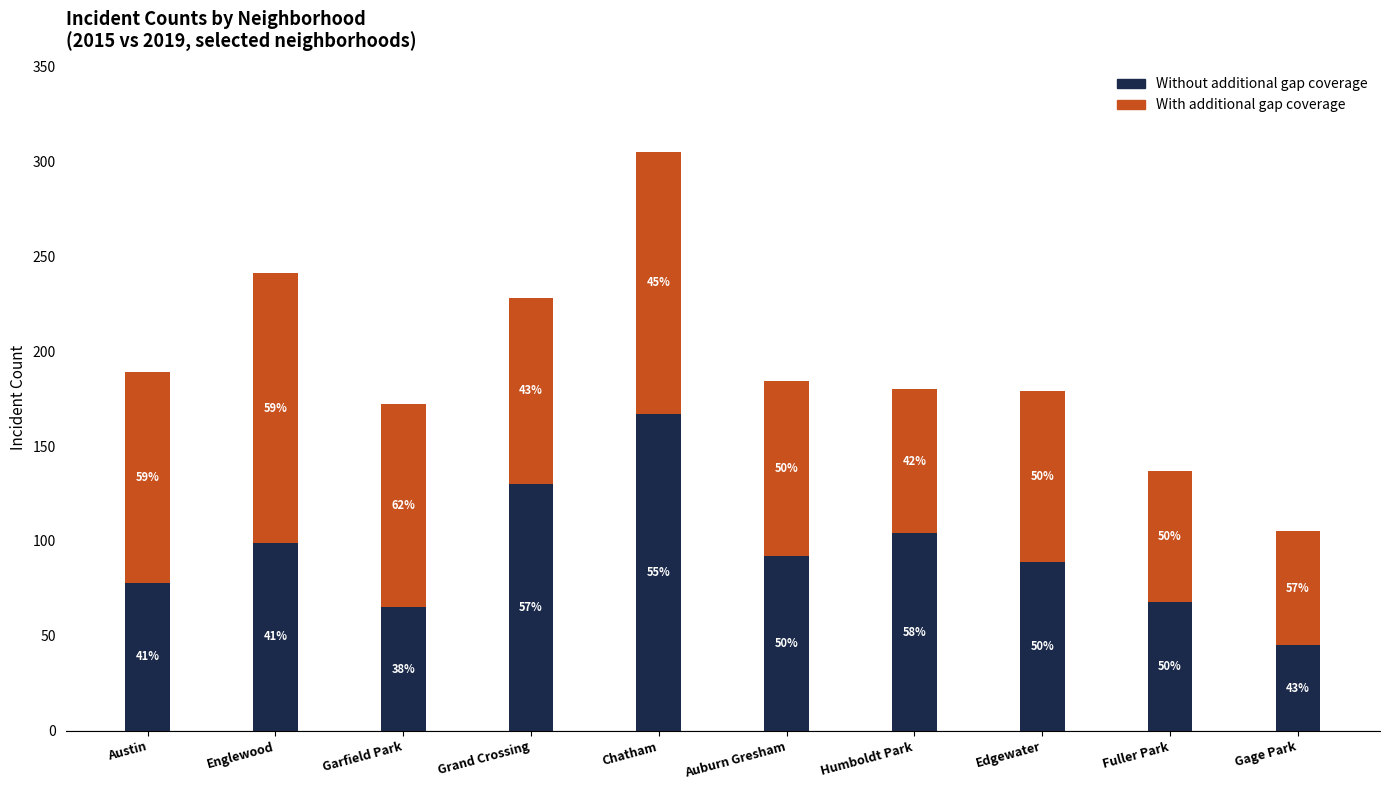

What is the total value across all series at Garfield Park?

172